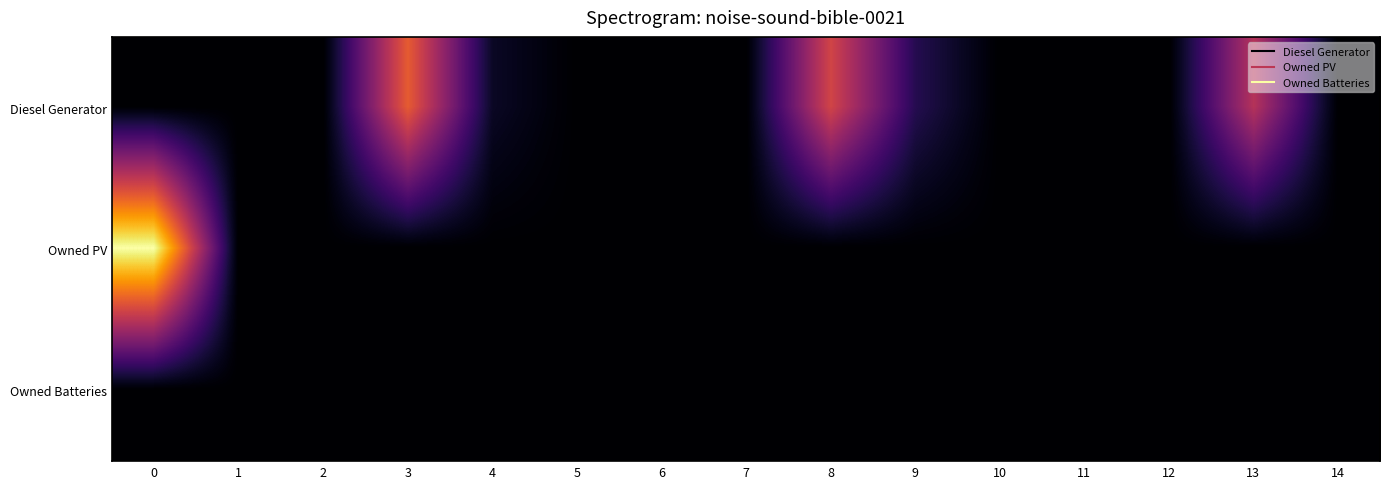

At how many categories does at least one series exceed 99?

4